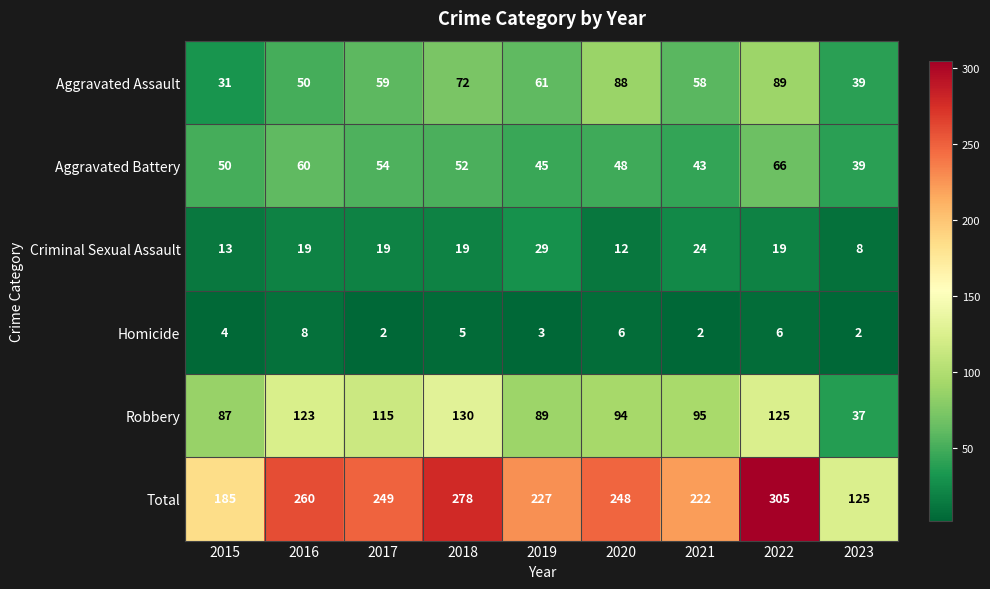

At which label does Robbery reach its minimum?

2023